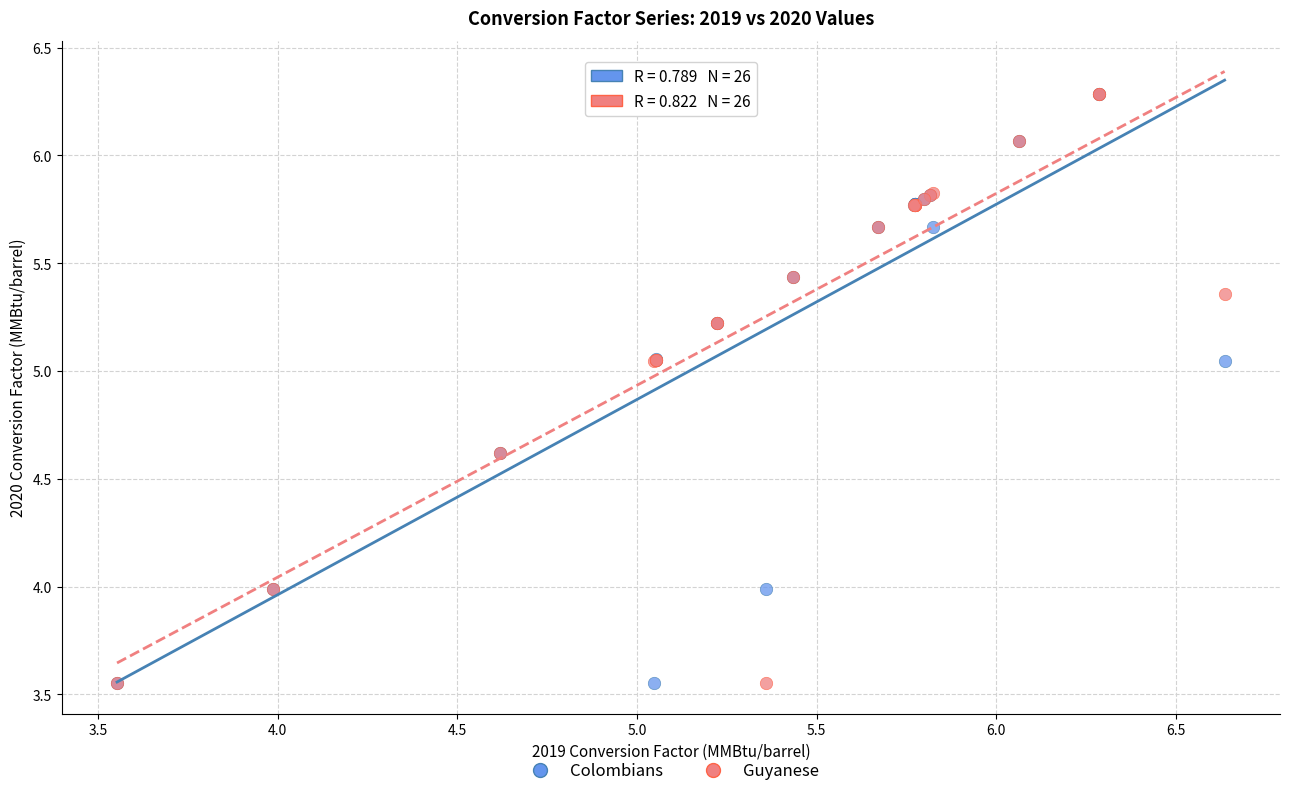

What are all the series names shown in the legend?

Colombians, Guyanese